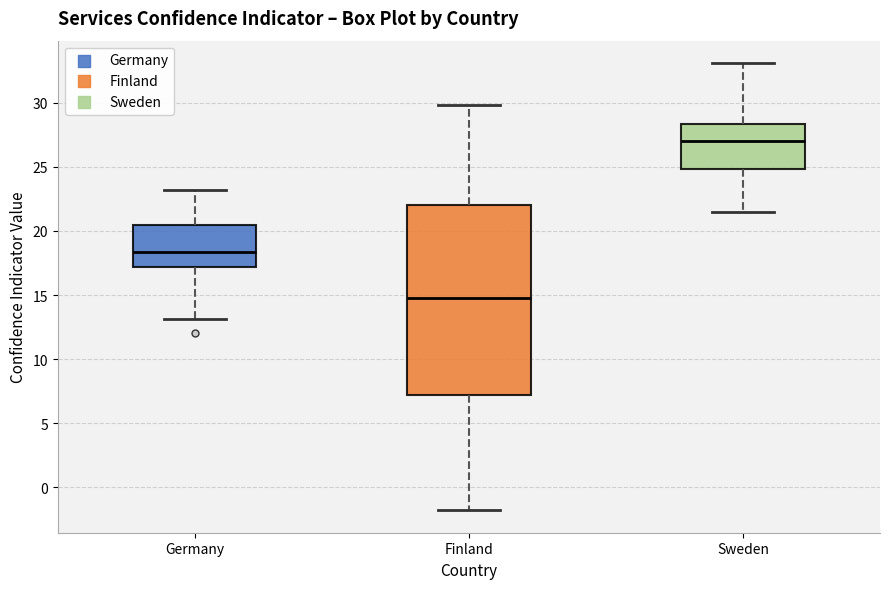

Comparing the boxes themselves (not the whiskers), which one is the tallest?

Finland